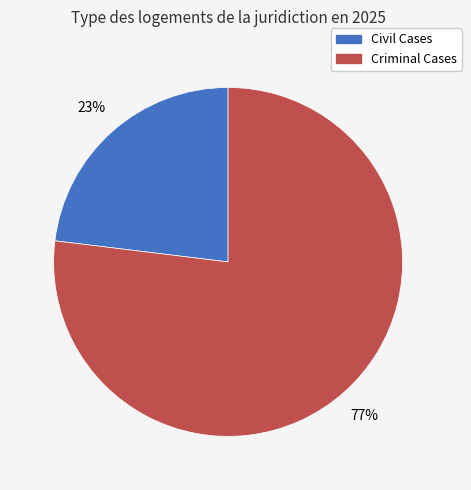

What is the smallest slice in the pie chart?

Civil Cases